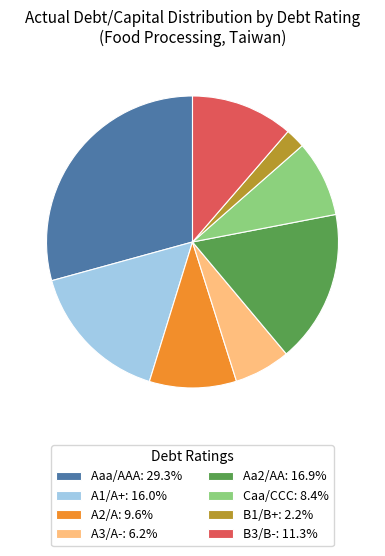

Is A1/A+: 16.0% the majority of the pie?

No